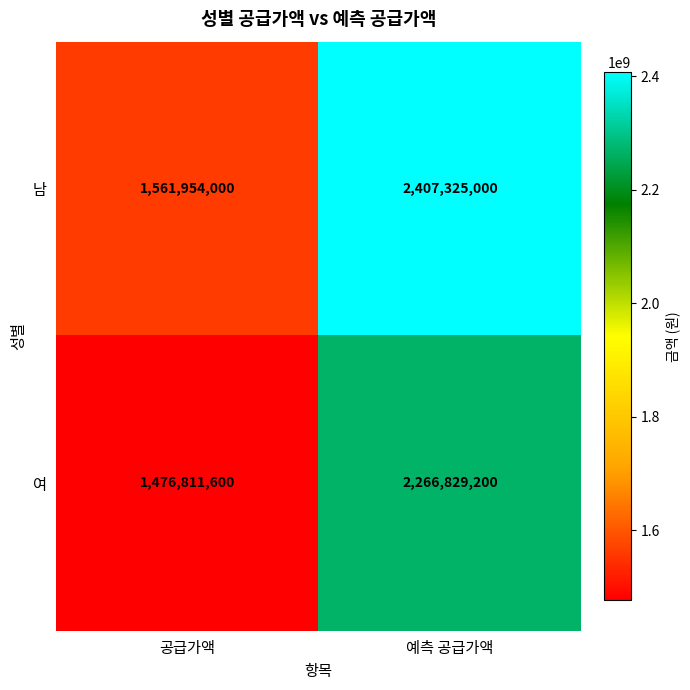

Rank the series by their average value, from lowest to highest.

여, 남